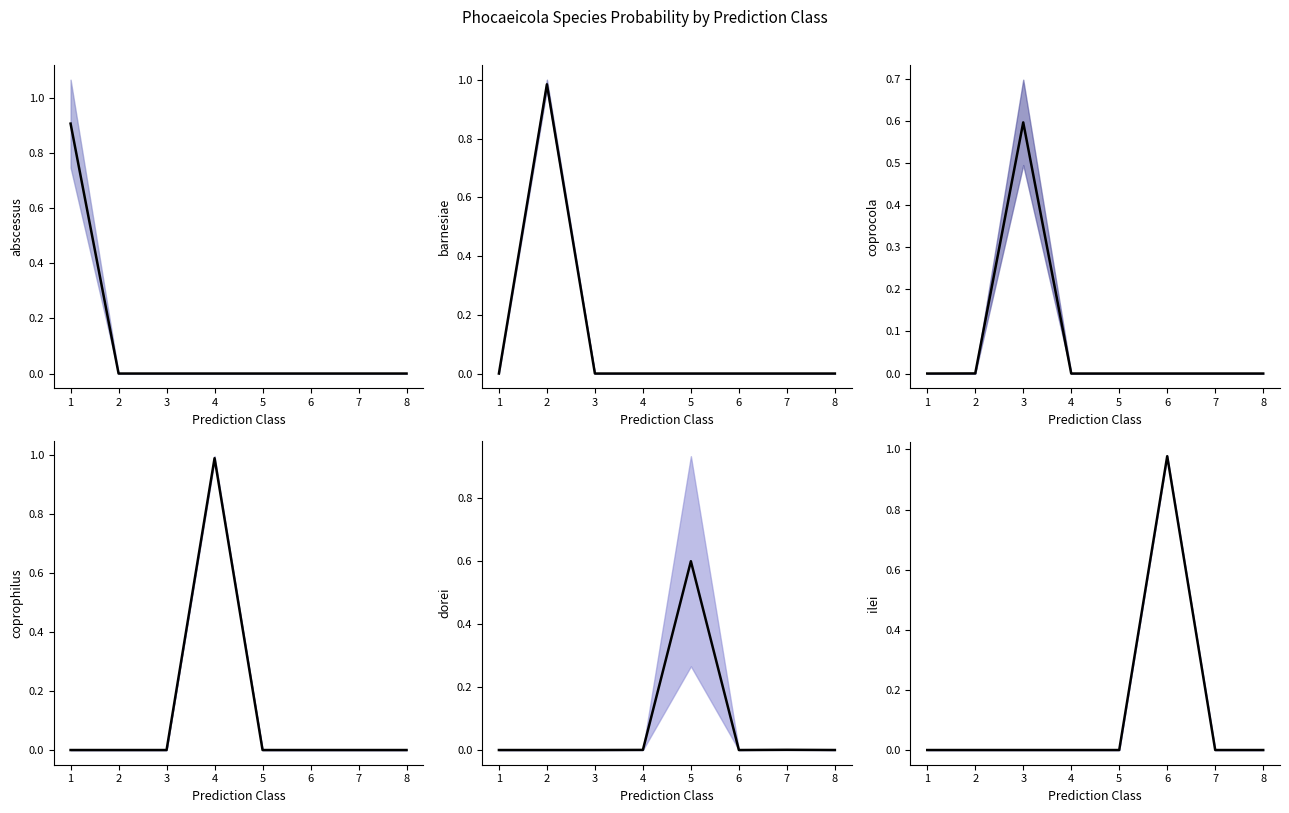

At which category does the chart reach its minimum across all series?

8